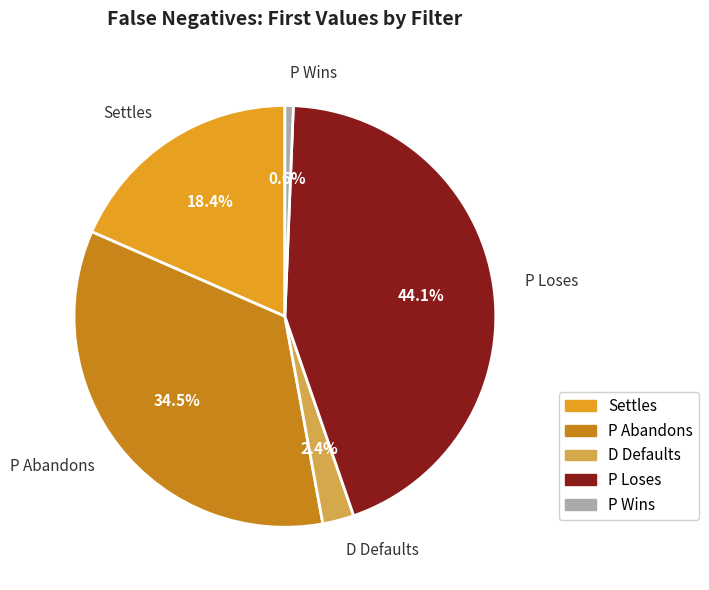

Does Settles represent more than half of the total?

No